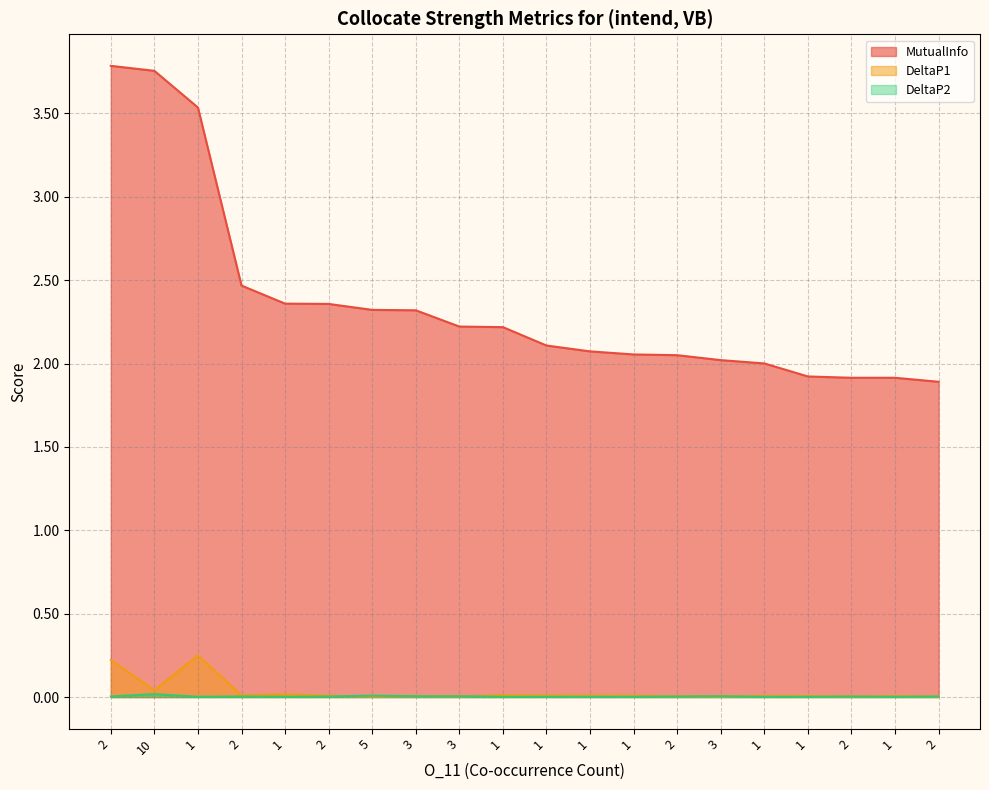

At which category does DeltaP1 reach its first local valley?

10